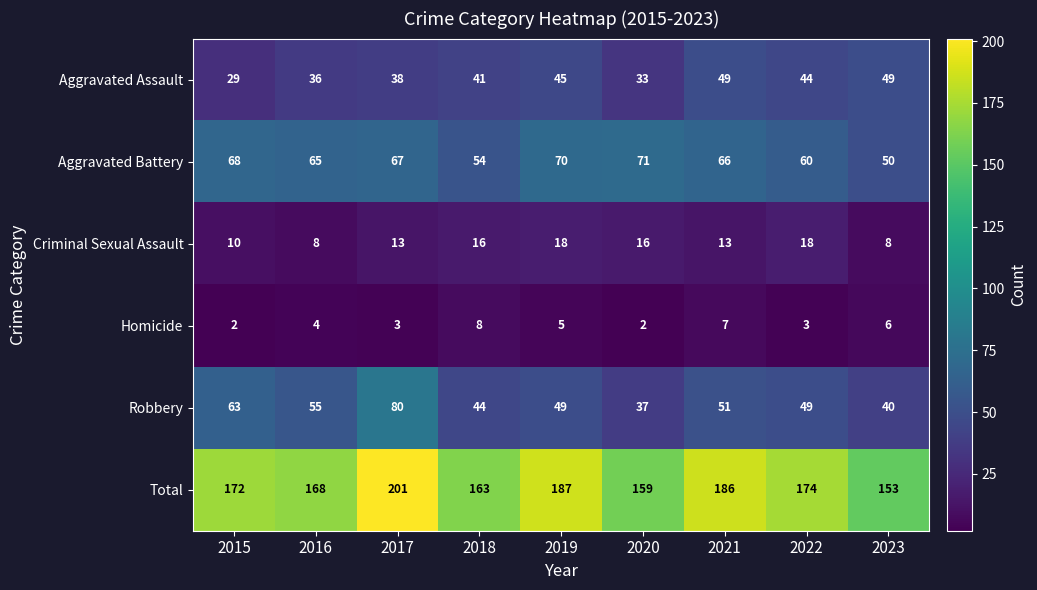

At which label does Aggravated Battery first exceed 66?

2015